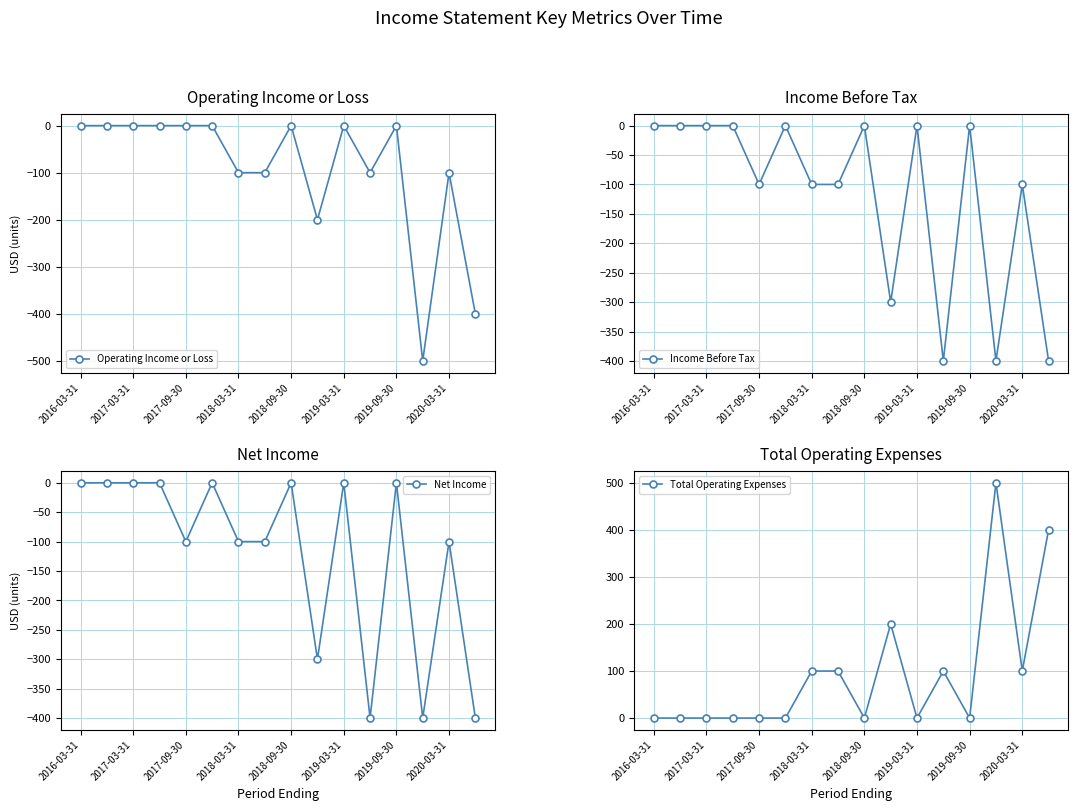

True or false: Net Income has more than 2 points higher than both neighbors.

True